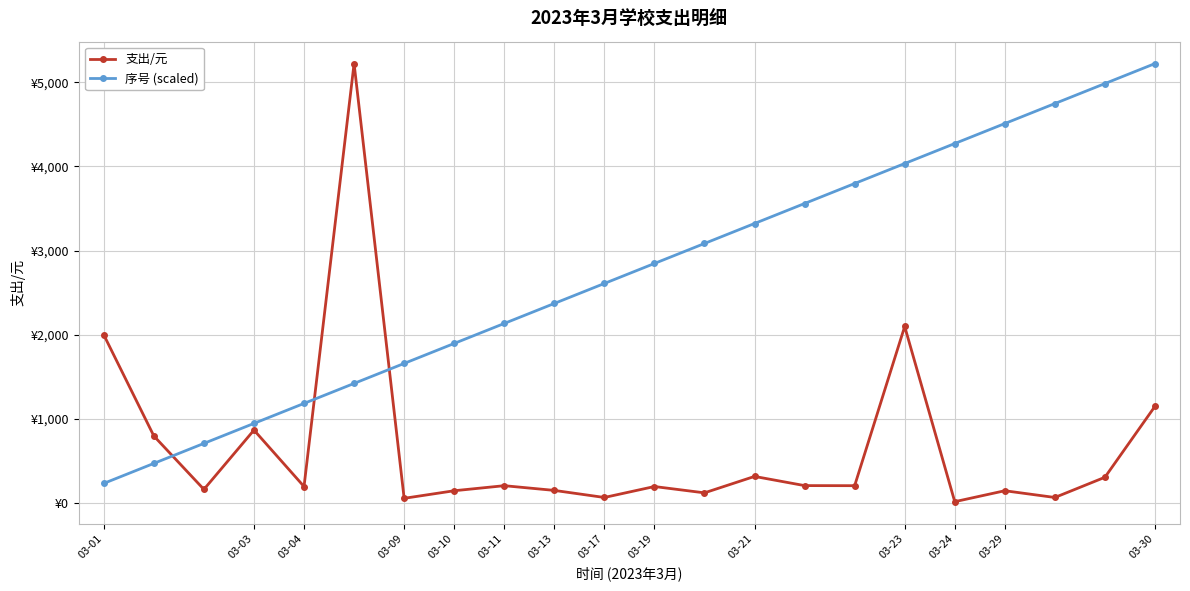

At how many categories does at least one series exceed 3843?

7